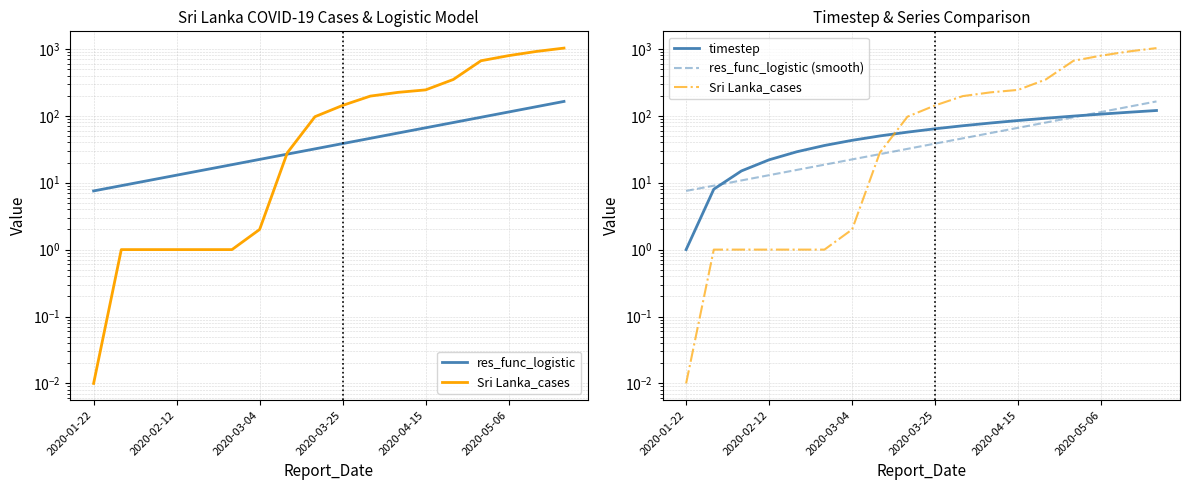

Which series has the largest range (max minus min)?

Sri Lanka_cases